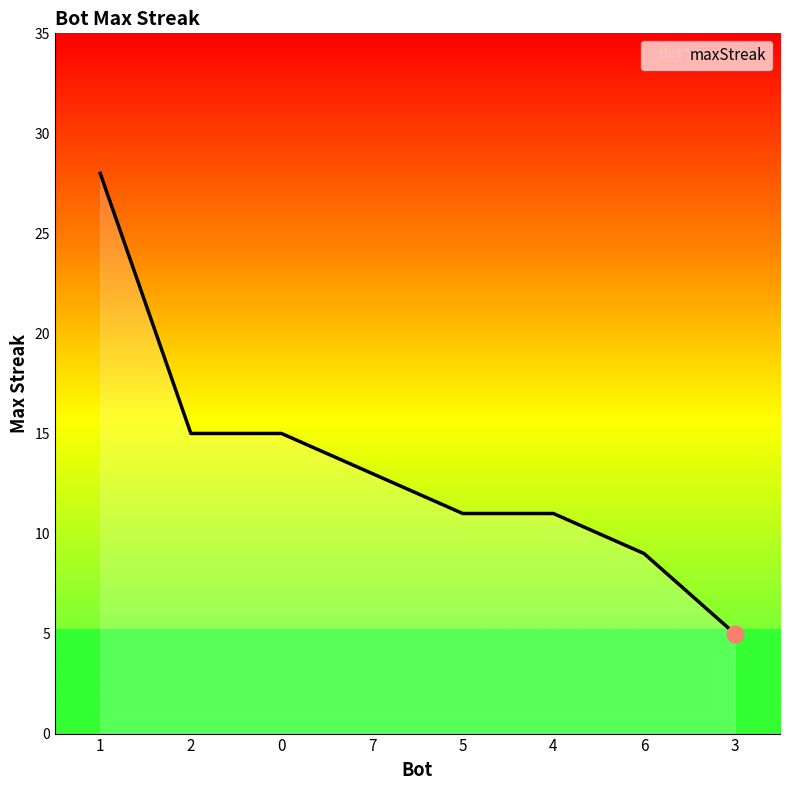

Reading left to right, extract all data points from this chart.

1=28	2=15	0=15	7=13	5=11	4=11	6=9	3=5